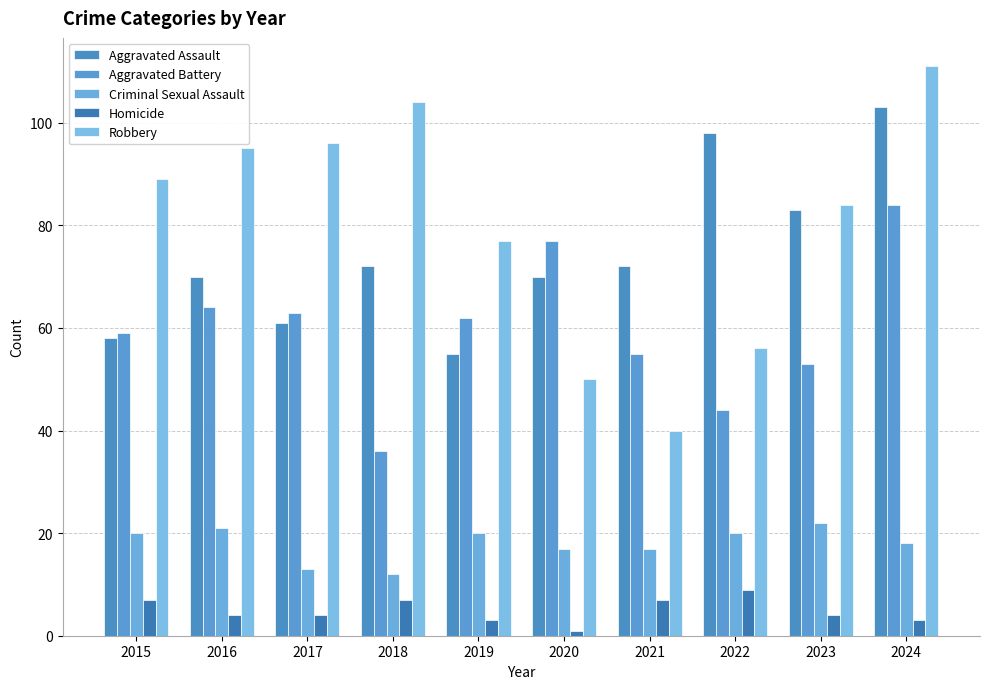

What is the difference between the second highest and minimum values in the Aggravated Assault series?

43